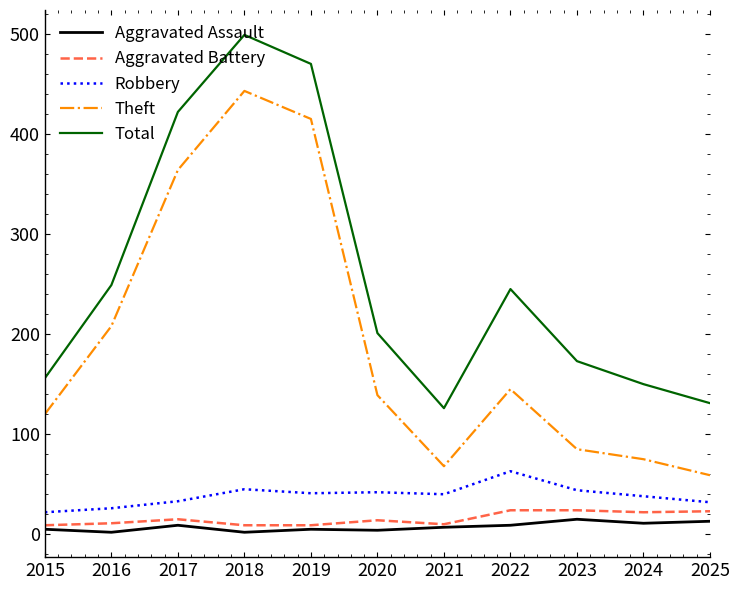

What are all the series names shown in the legend?

Aggravated Assault, Aggravated Battery, Robbery, Theft, Total